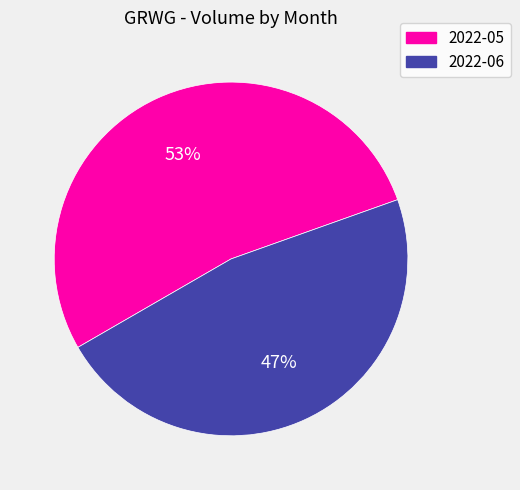

To the nearest percent, what percentage of the pie is 2022-05?

53%